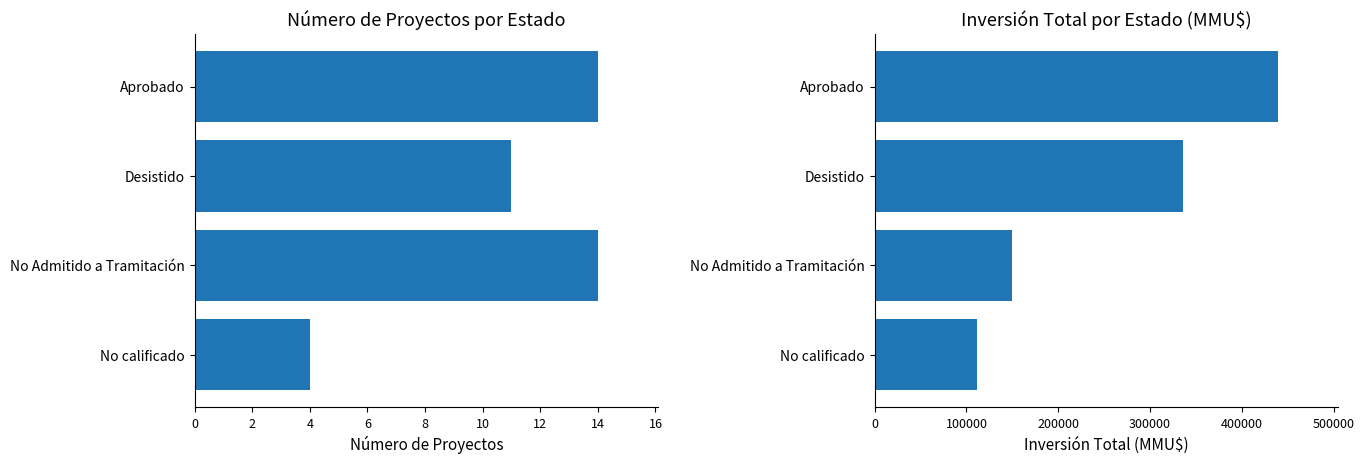

What is the value of the Inversión Total (MMU$) bar at the 3rd from the left?

149657